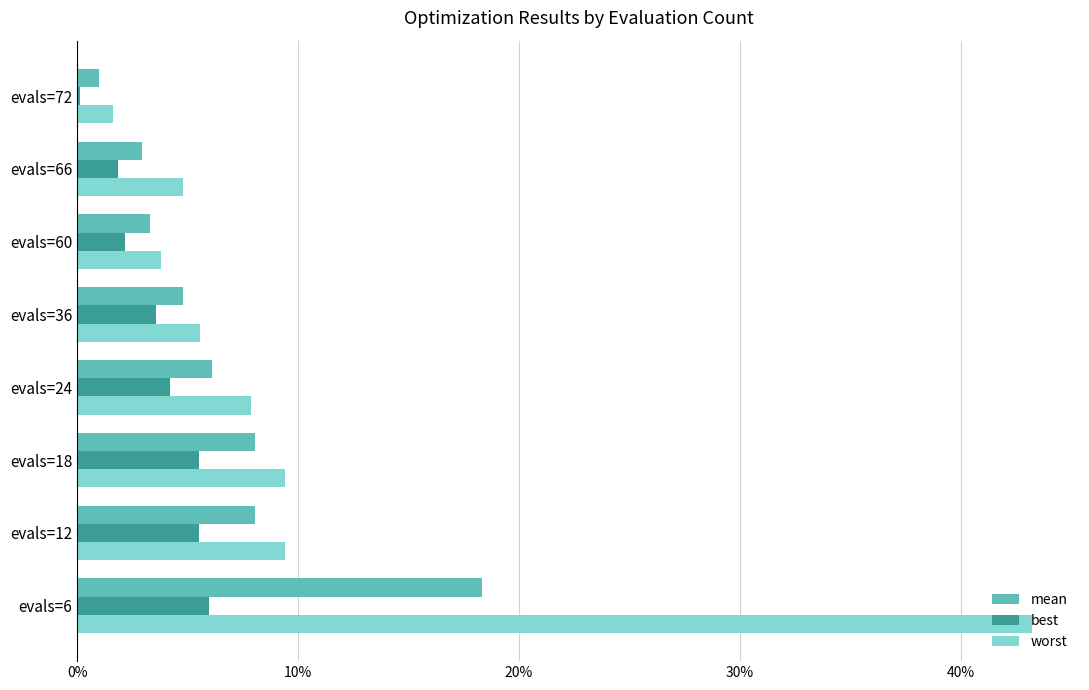

What are all the series names shown in the legend?

mean, best, worst